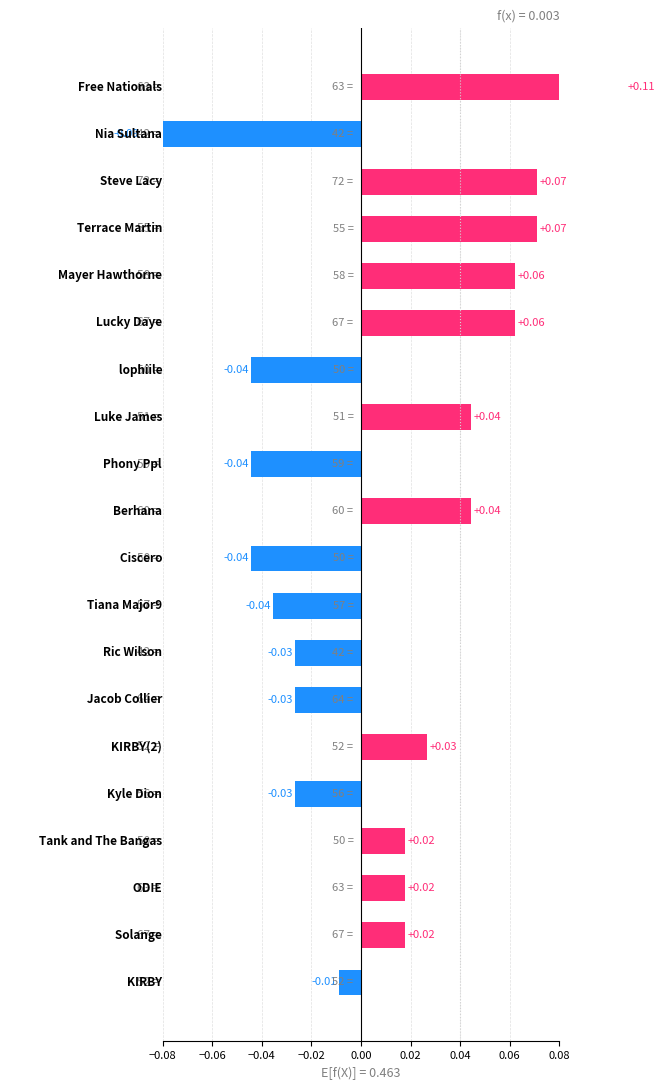

How many values are below 0?

9